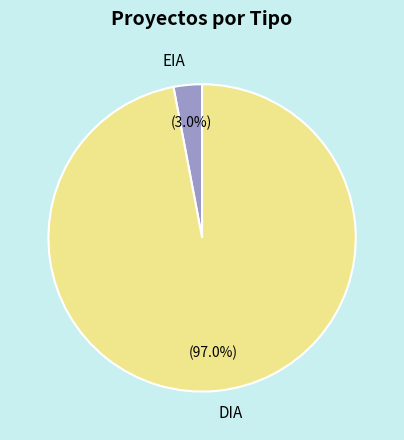

What is the smallest slice in the pie chart?

EIA